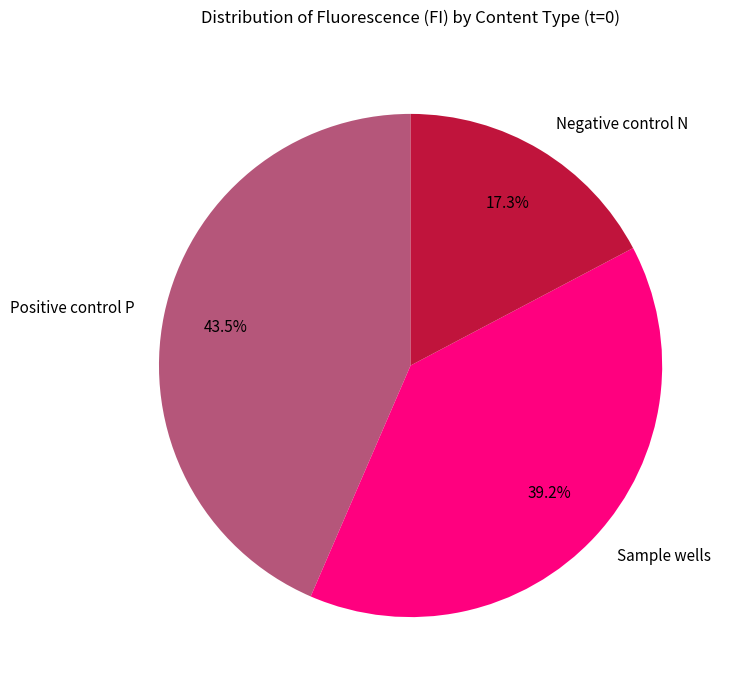

Which slice is the largest?

Positive control P